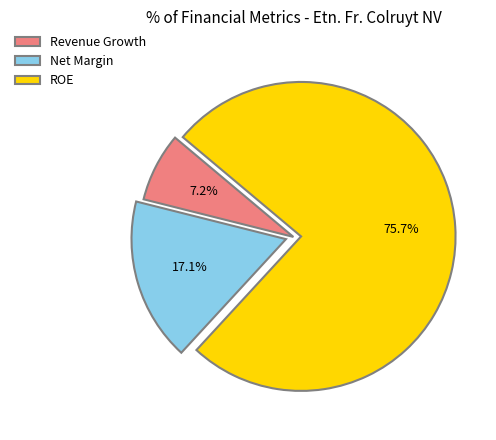

Which category accounts for the majority?

ROE